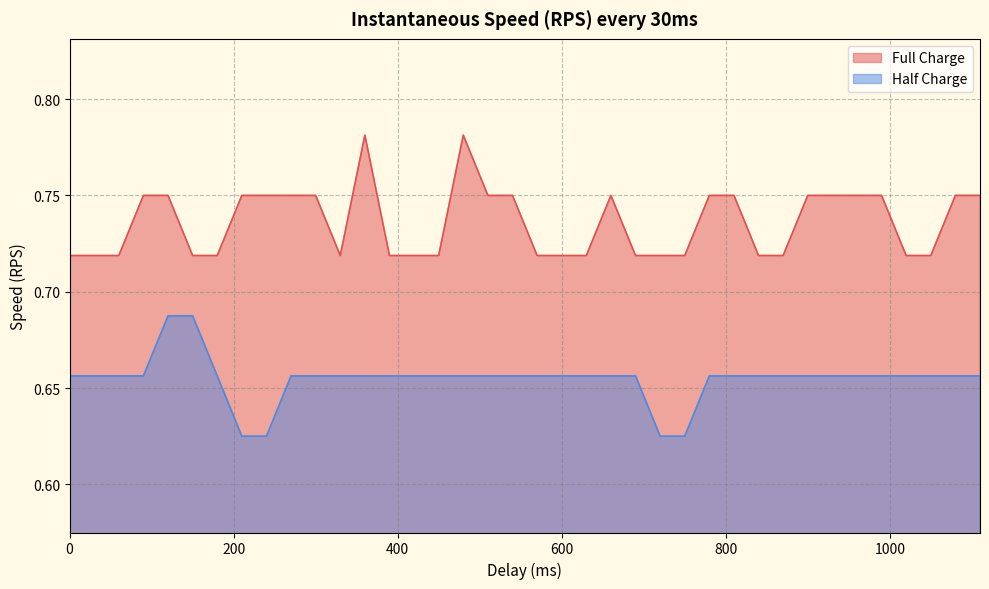

Is it true that Half Charge equals 0.4 at 30?

False